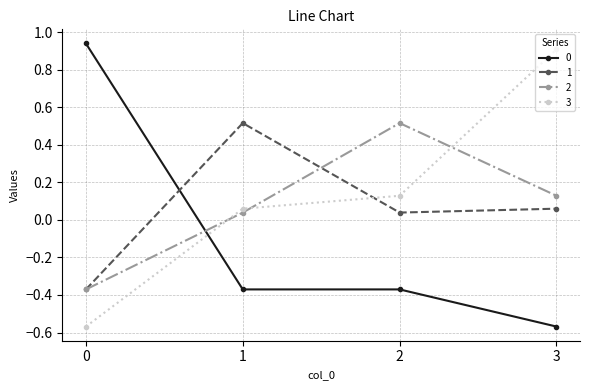

What is the total value across all series at 2?

0.3